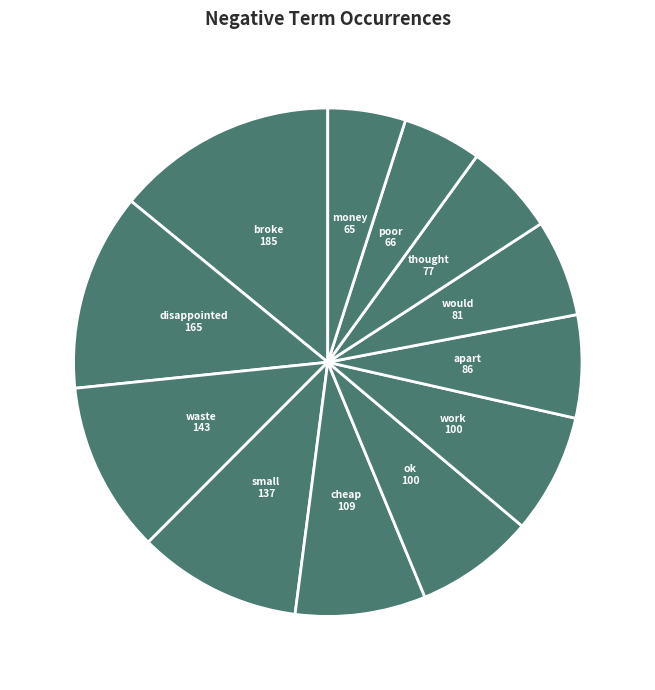

How many slices are in this pie chart?

12